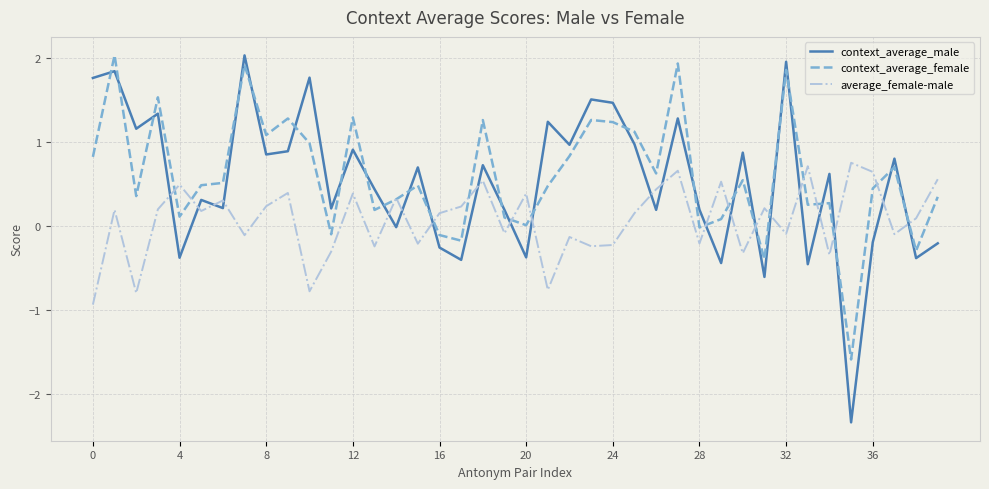

Which series has the widest spread of values?

context_average_male